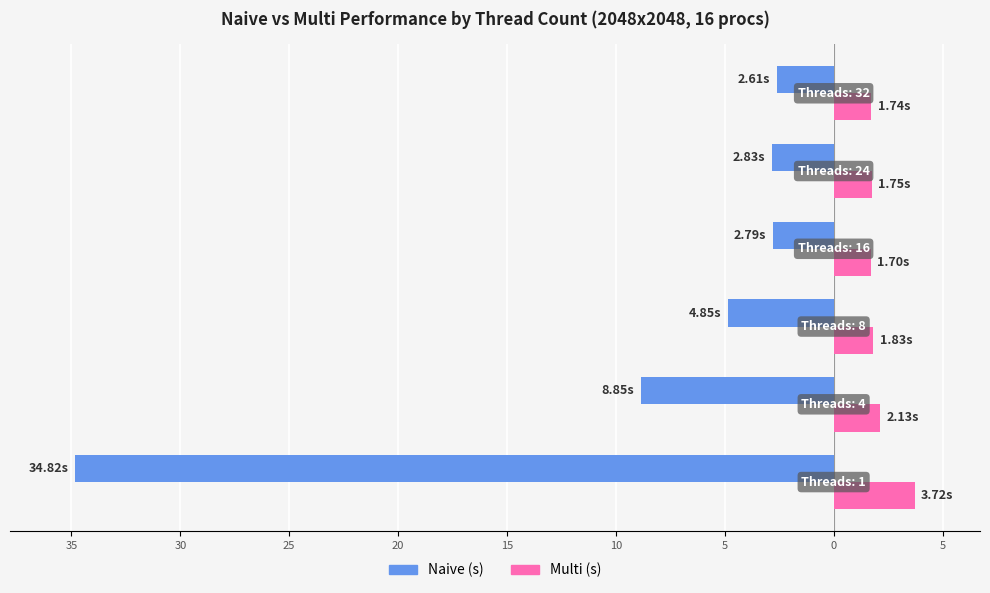

What are all the series names shown in the legend?

Naive (s), Multi (s)